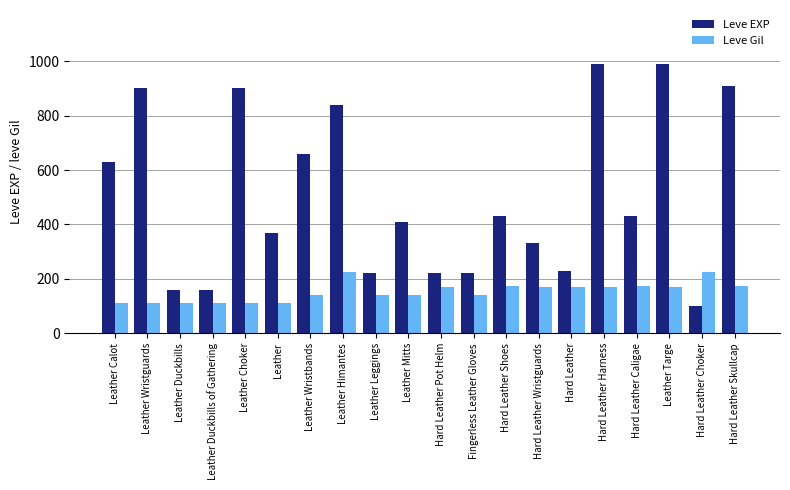

List the series in order of their overall mean, highest first.

Leve EXP, Leve Gil